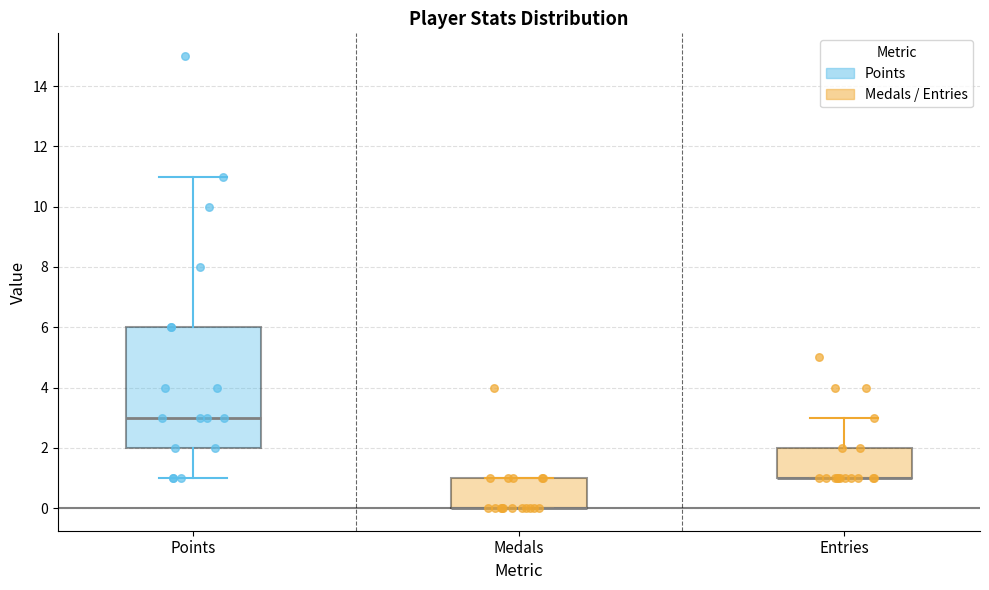

Reading left to right, read every box against the y-axis: the position of its median line, the range the box covers, and the ends of its whiskers. The values are not printed on the chart, so give them approximately, as read against the axis.

Points: median 3, box 2 to 6, whiskers 1 to 11
Medals: median 0 (drawn on the box's lower edge), box 0 to 1, whiskers 0 to 1
Entries: median 1 (drawn on the box's lower edge), box 1 to 2, whiskers 1 to 3